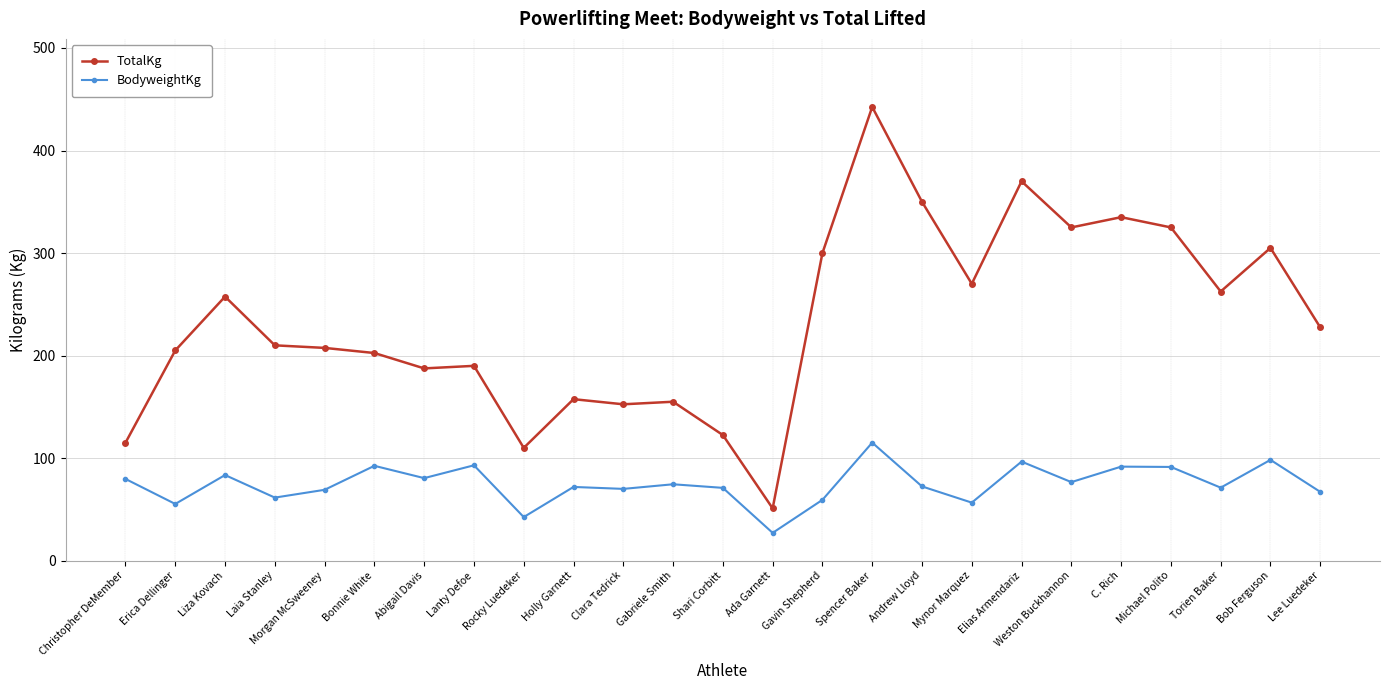

The value of BodyweightKg at Gabriele Smith is 101.2. True or false?

False